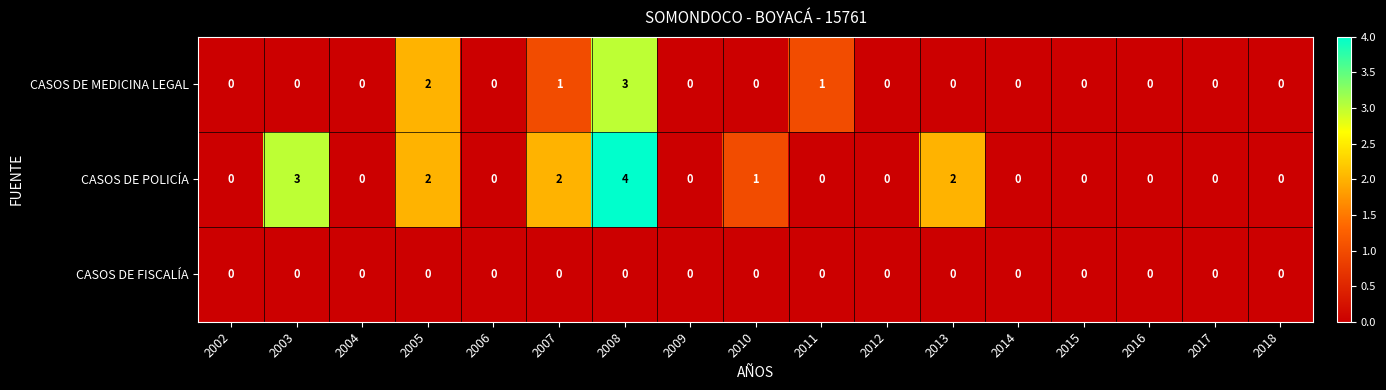

What is the total value across all series at 2005?

4